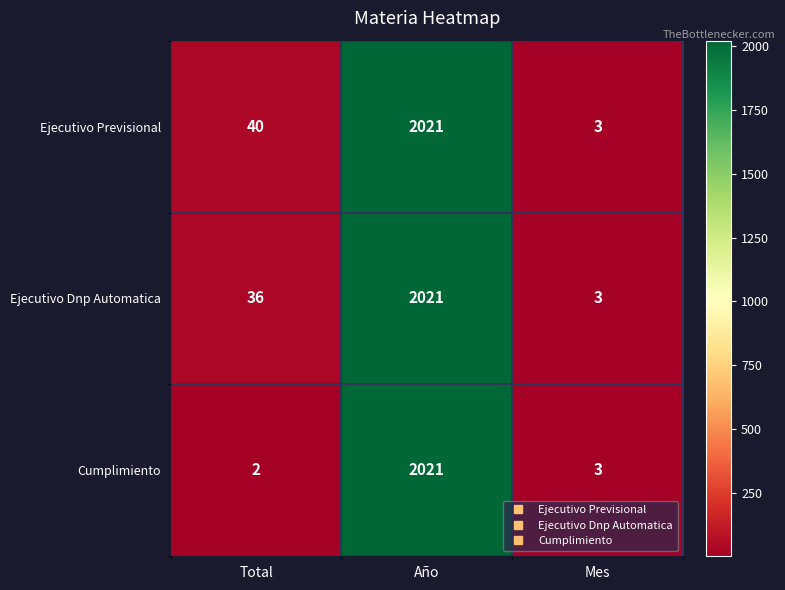

How many values in the Ejecutivo Dnp Automatica series are below 36?

1